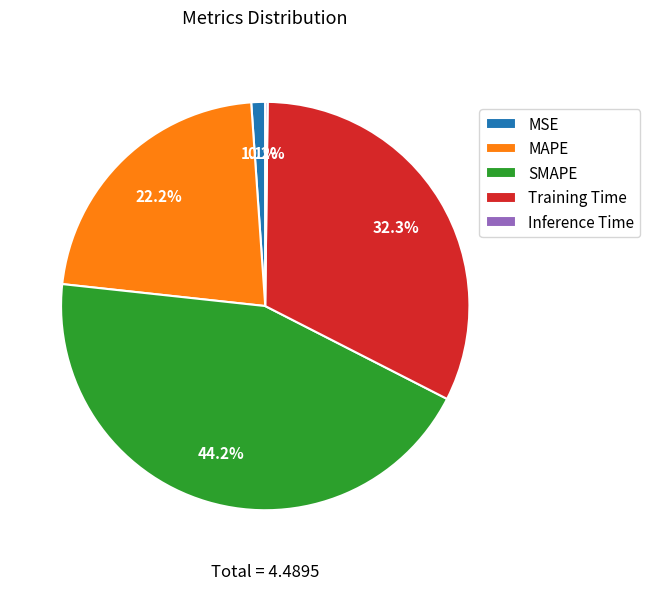

What percentage is the MSE slice, to the nearest percent?

1%